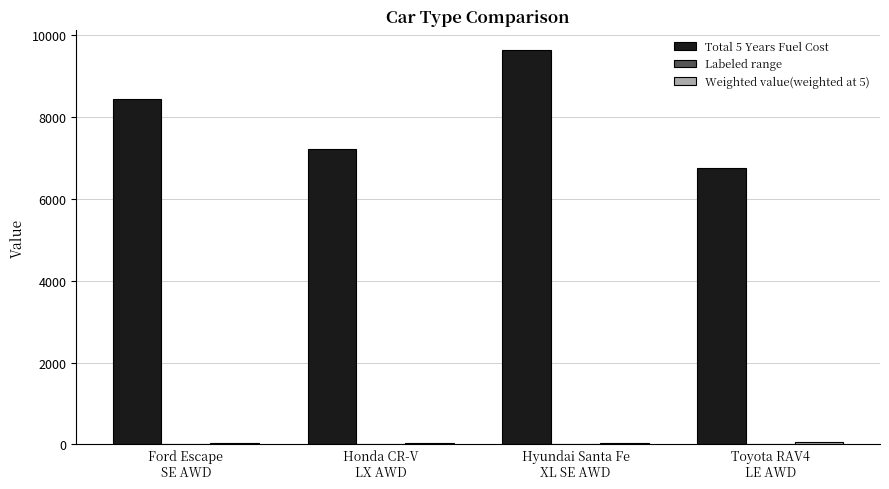

How many data points does each series have?

4